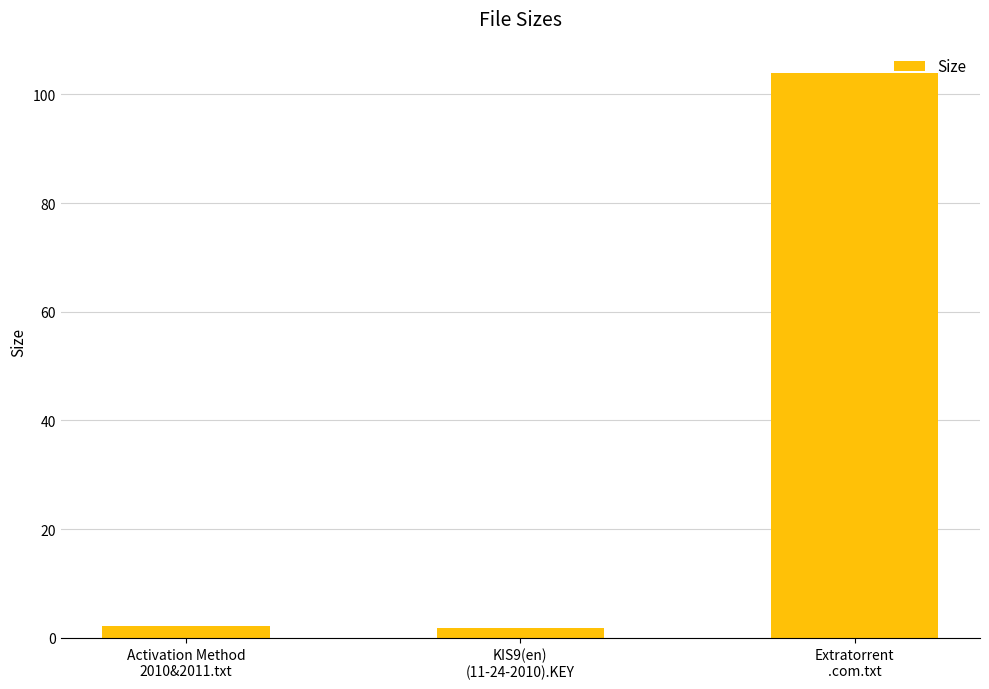

What is the average value?

36.0